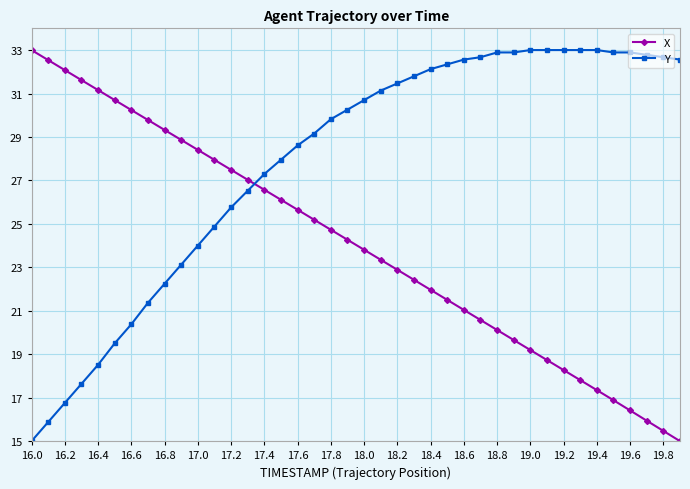

What is the maximum value for Y?

33.0